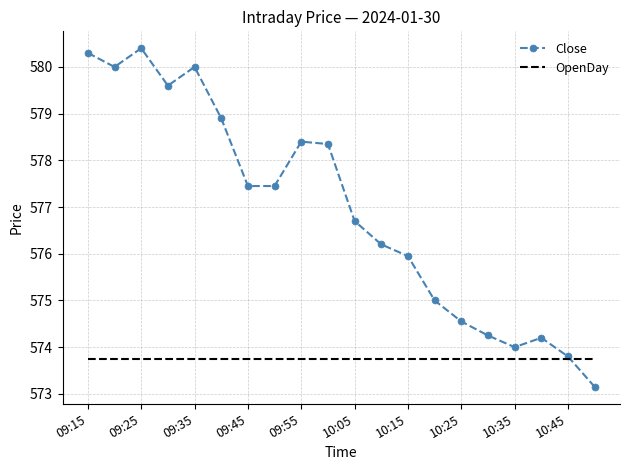

List the series in order of their peak value, lowest first.

OpenDay, Close